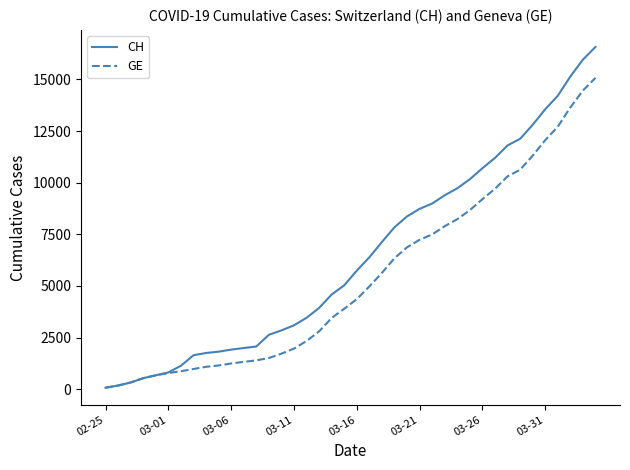

List the series in order of their peak value, highest first.

CH, GE